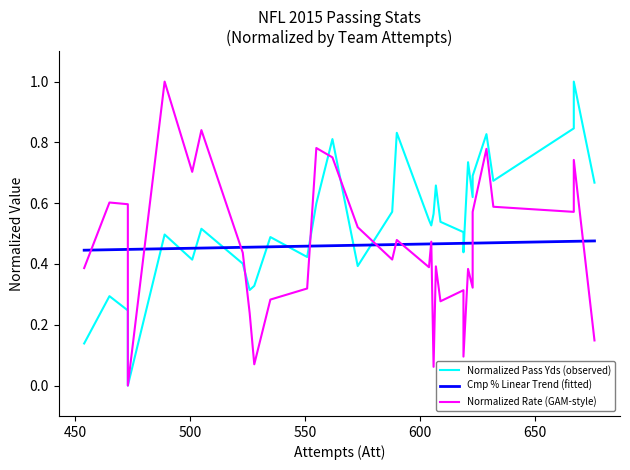

What is the highest value of the Normalized Rate (GAM-style) series?

1.0